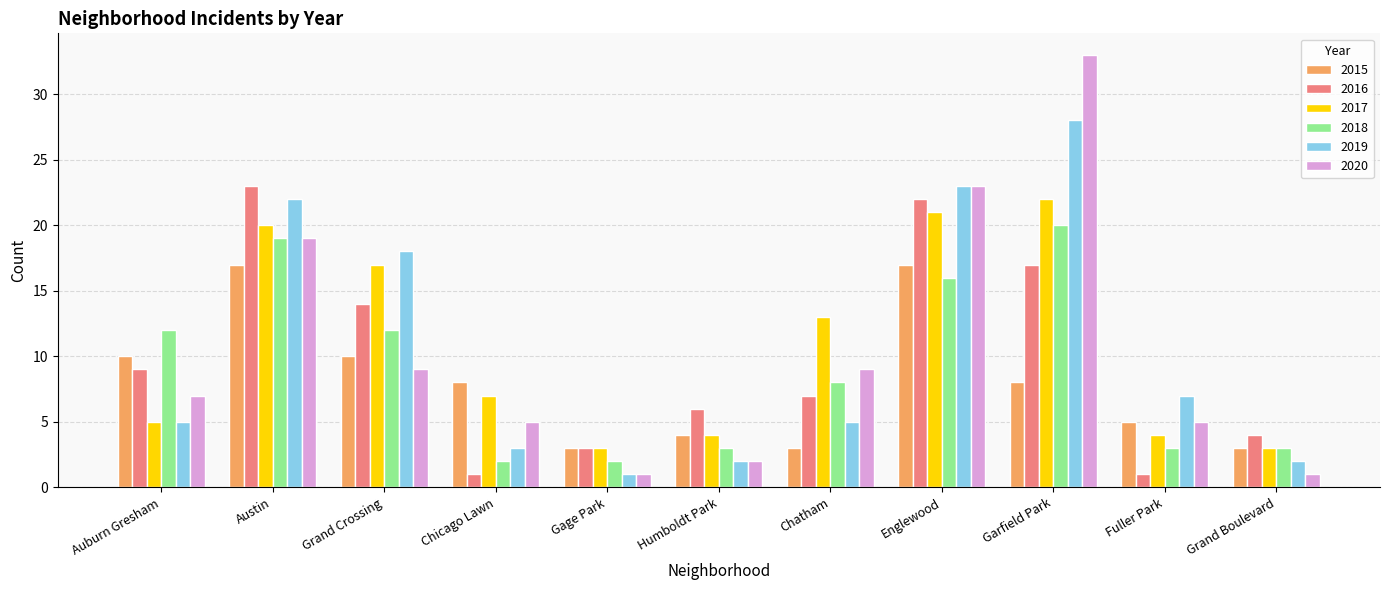

At which label does 2017 first exceed 7?

Austin